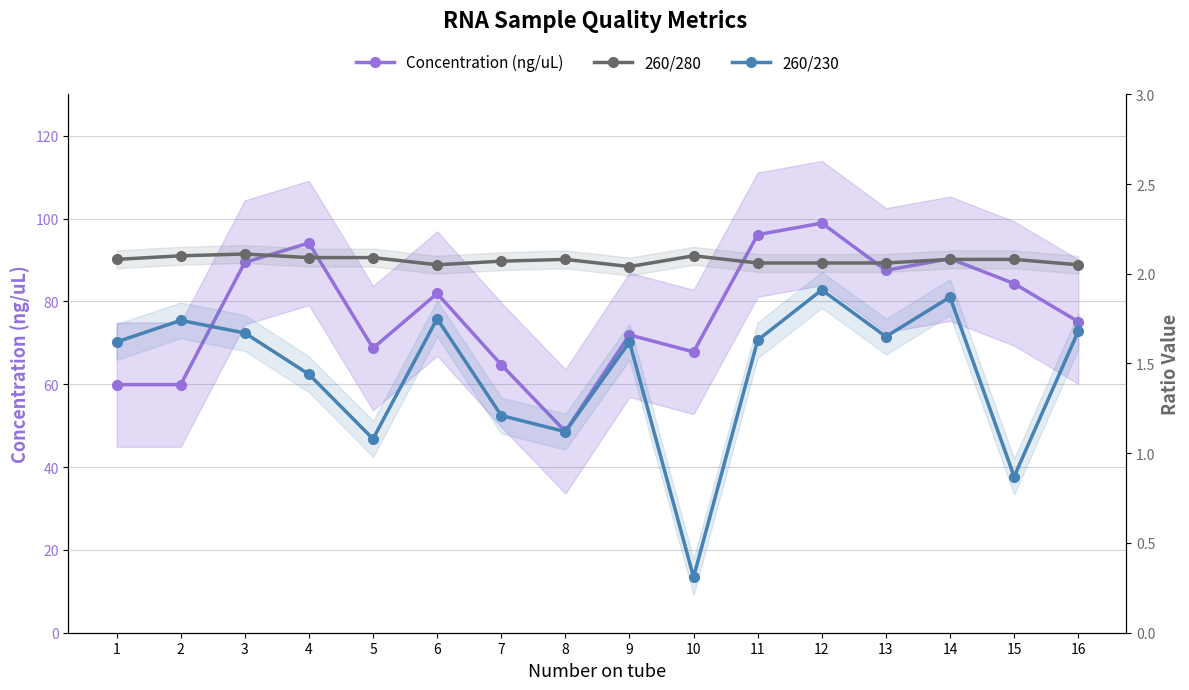

Where does the Concentration (ng/uL) series first go above 81?

3